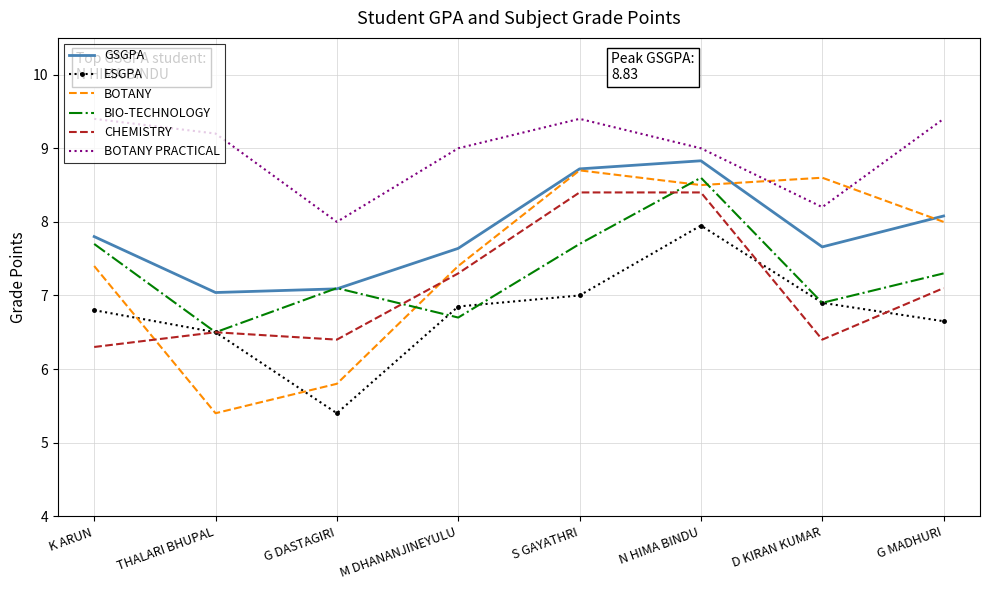

Does the chart display data point markers on the line(s)?

Yes